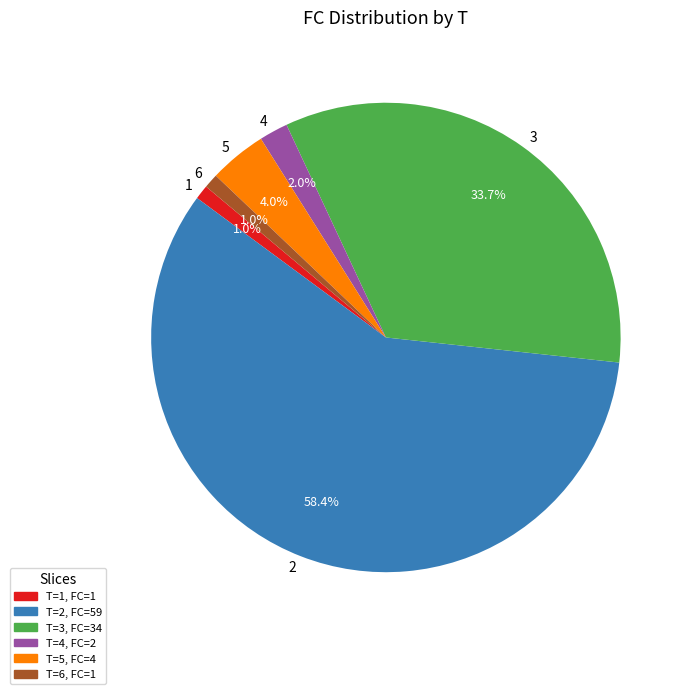

What is the majority slice?

2